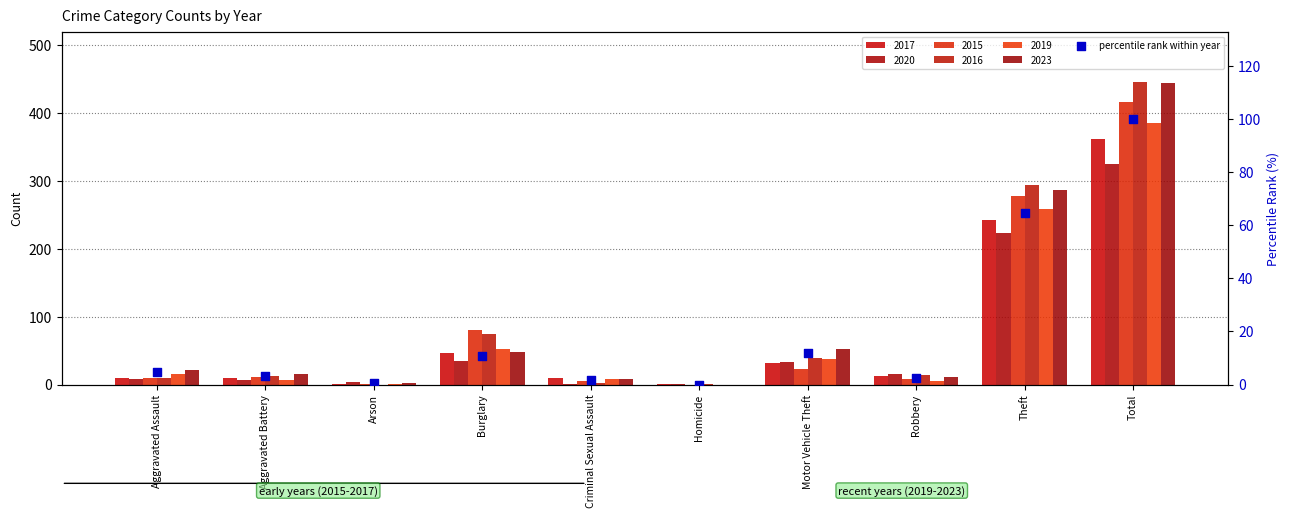

What is the ratio of the value at Theft to the value at Robbery?

26.1